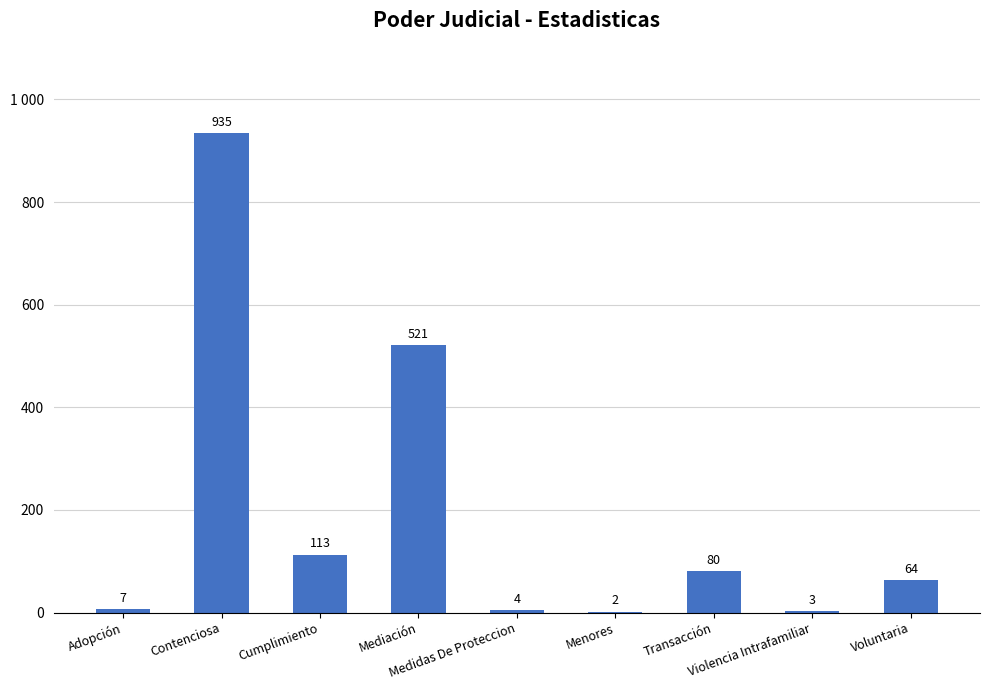

Reading left to right, list all the values displayed in this chart.

7	935	113	521	4	2	80	3	64